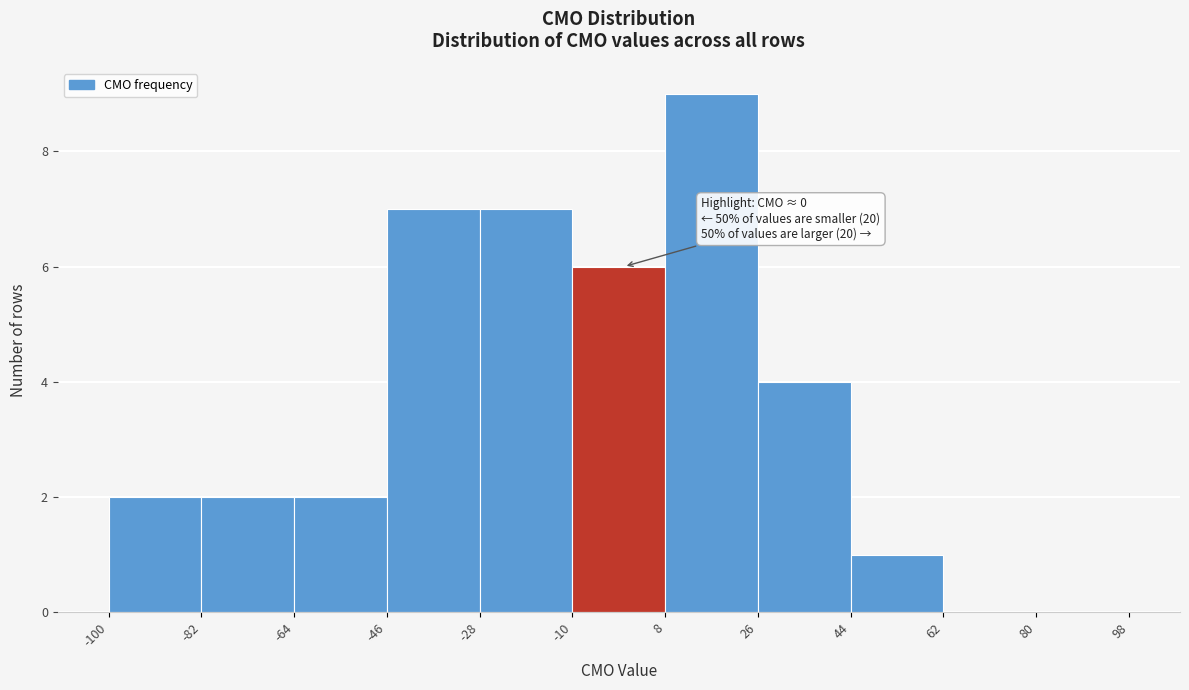

Which range on the x-axis has the tallest bar?

8 to 26